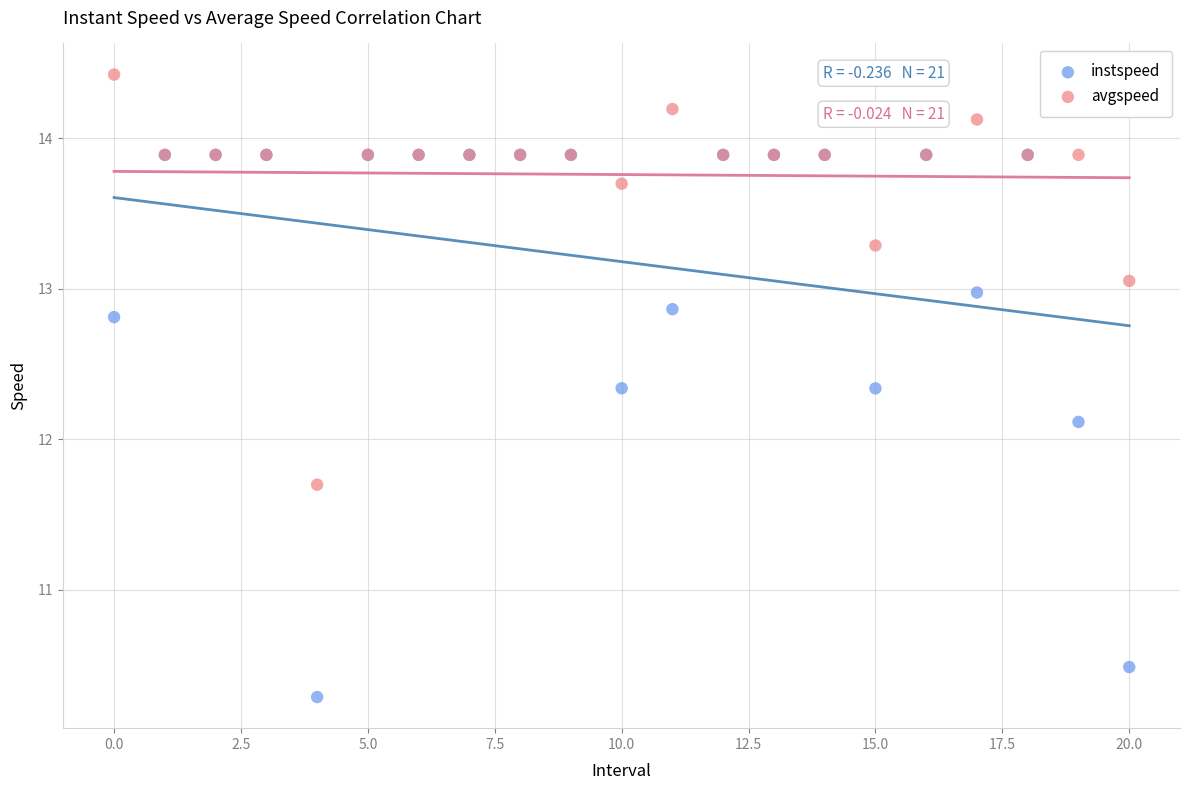

Which series reaches the minimum Y coordinate?

instspeed